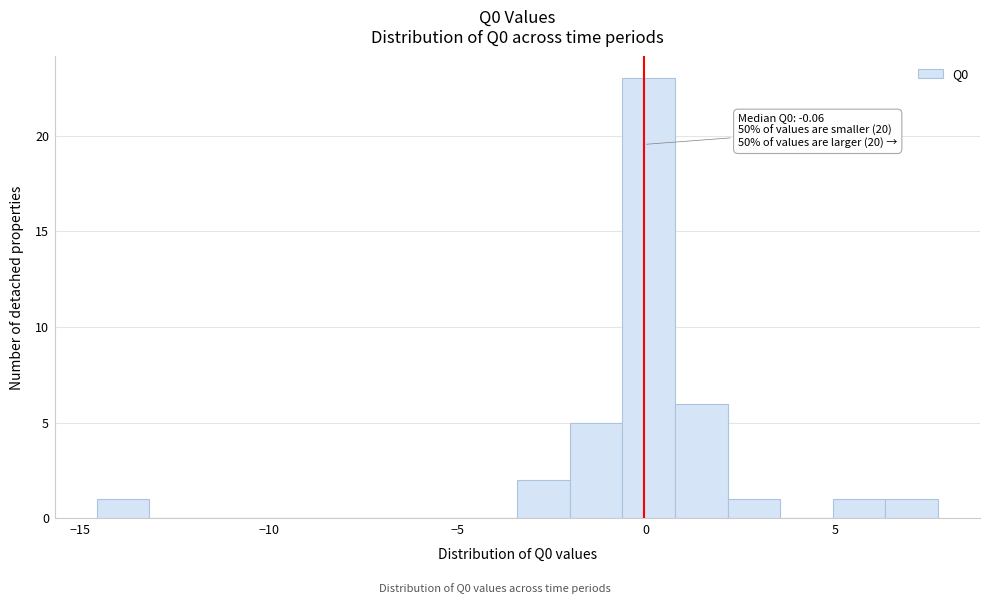

Read against the x-axis, roughly where is the centre of the tallest bar?

0.0